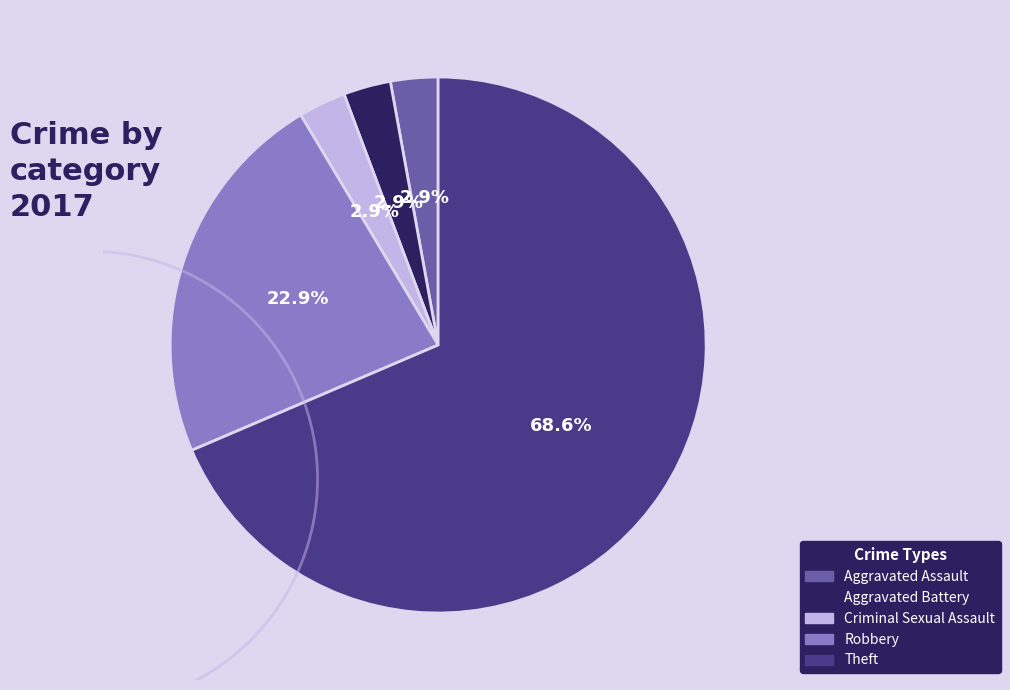

Between Theft and Criminal Sexual Assault, which is larger?

Theft